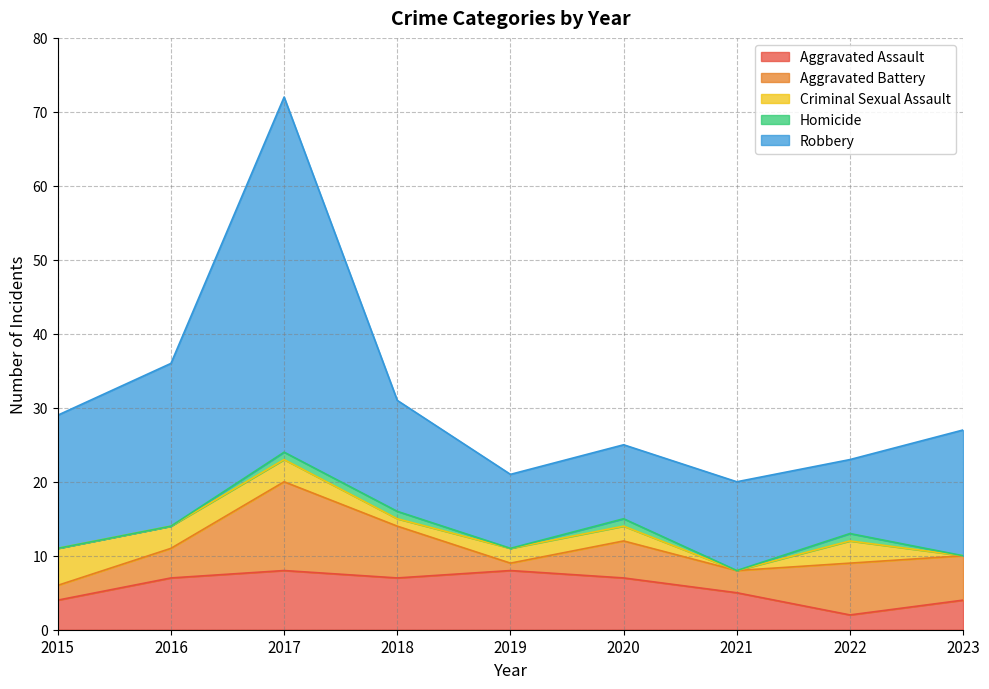

List the series in order of their peak value, lowest first.

Homicide, Criminal Sexual Assault, Aggravated Assault, Aggravated Battery, Robbery